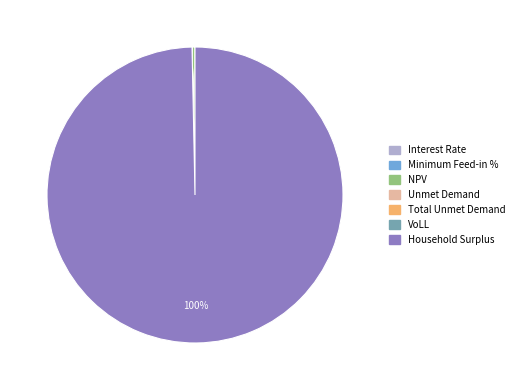

What is the majority slice?

Household Surplus